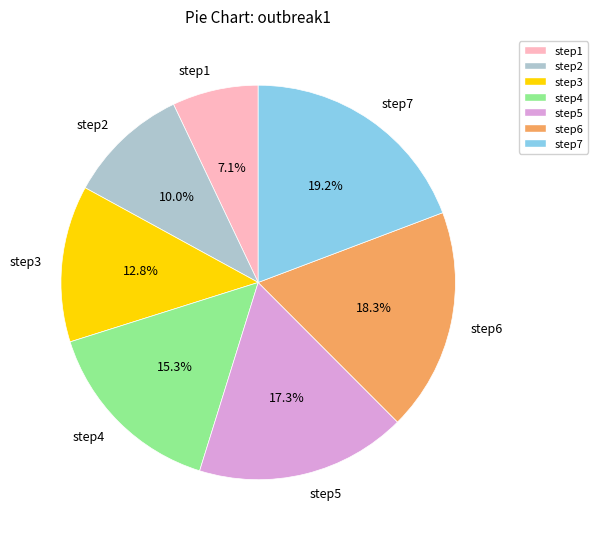

How many slices are in this pie chart?

7